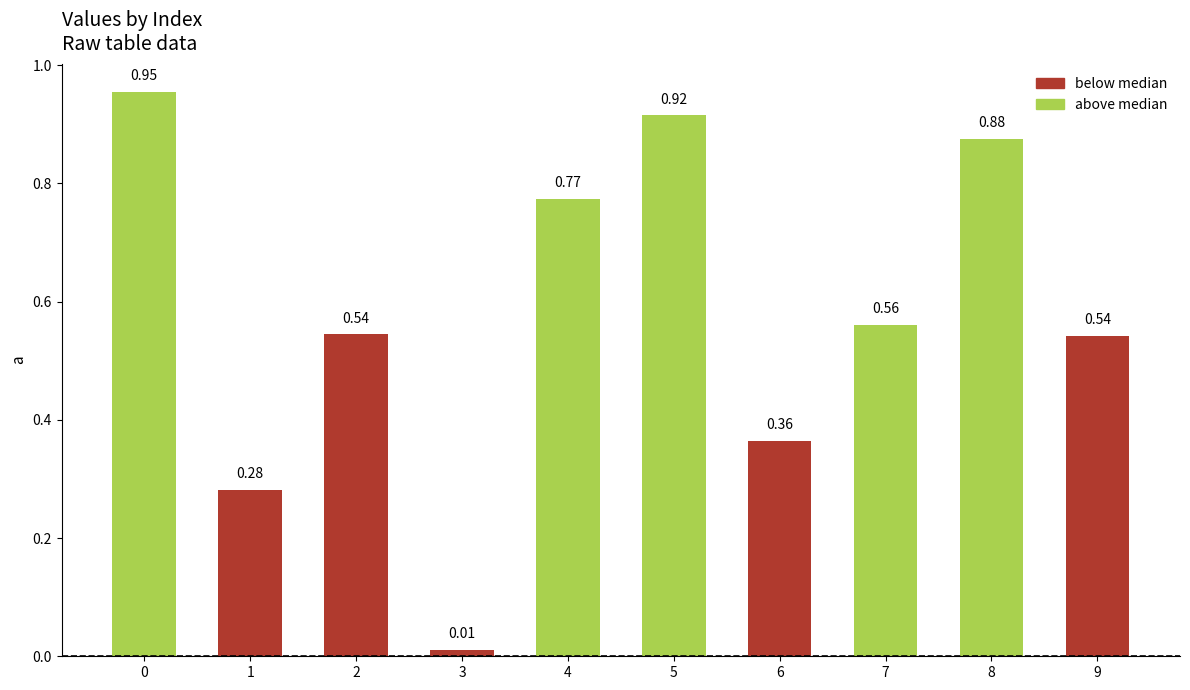

The chart shows a value of 0.3 at 2. True or false?

False